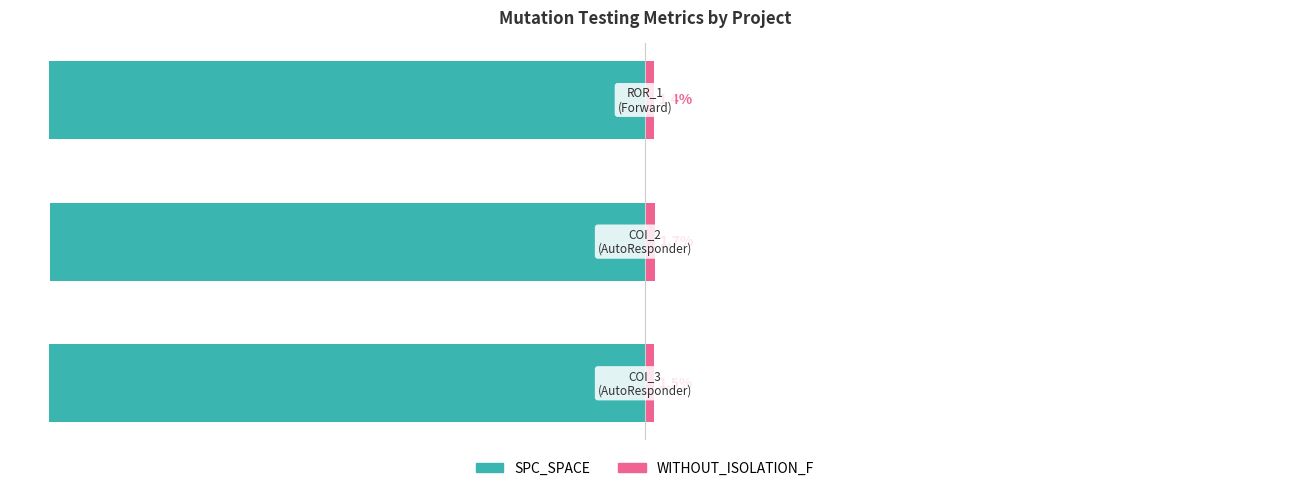

What is the value of the WITHOUT_ISOLATION_F bar at the 2nd from the left?

1.7